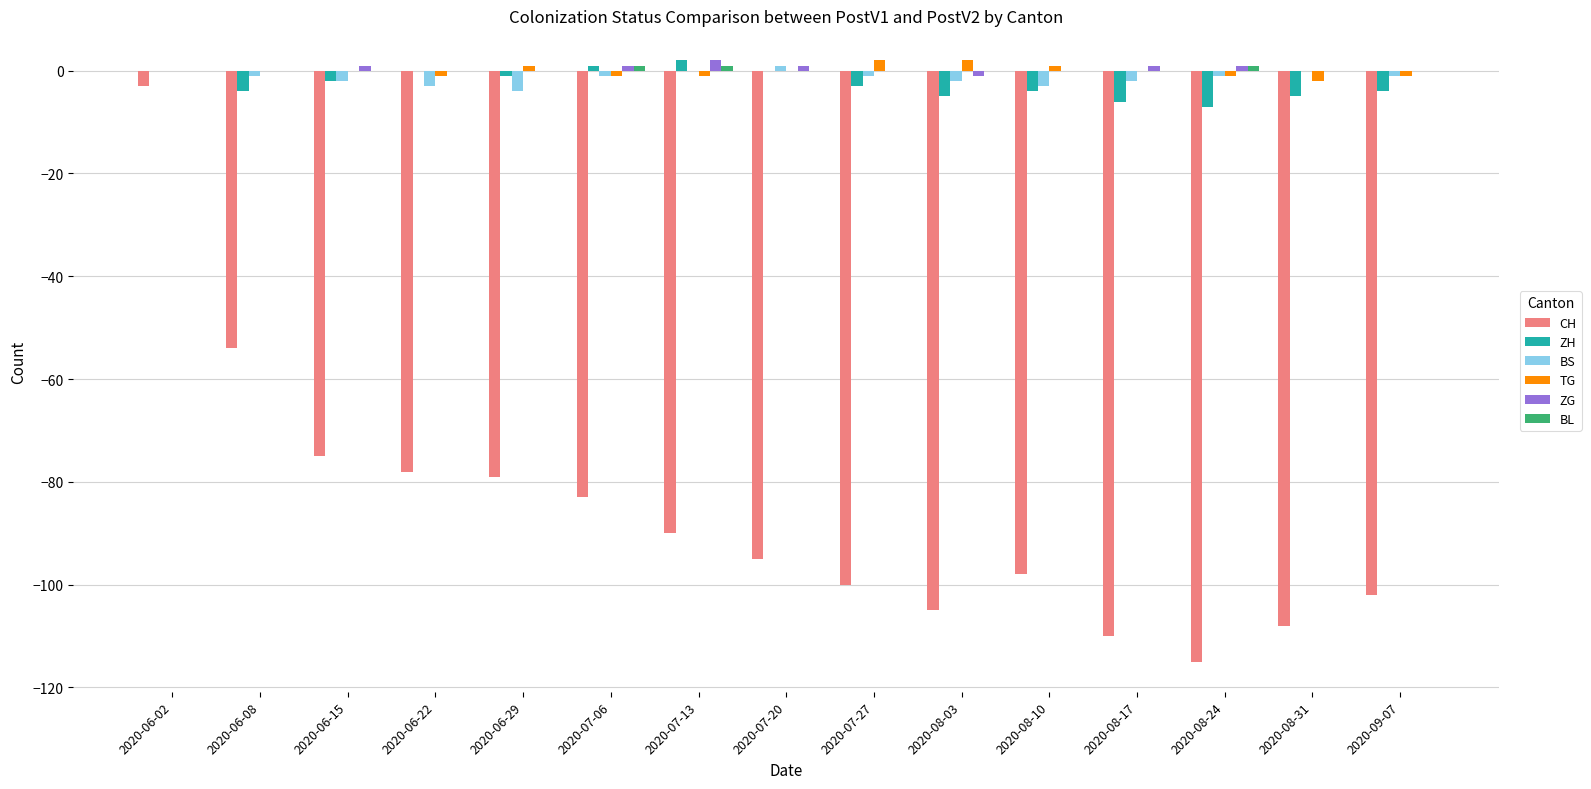

What is the total value across all series at 2020-06-02?

-3